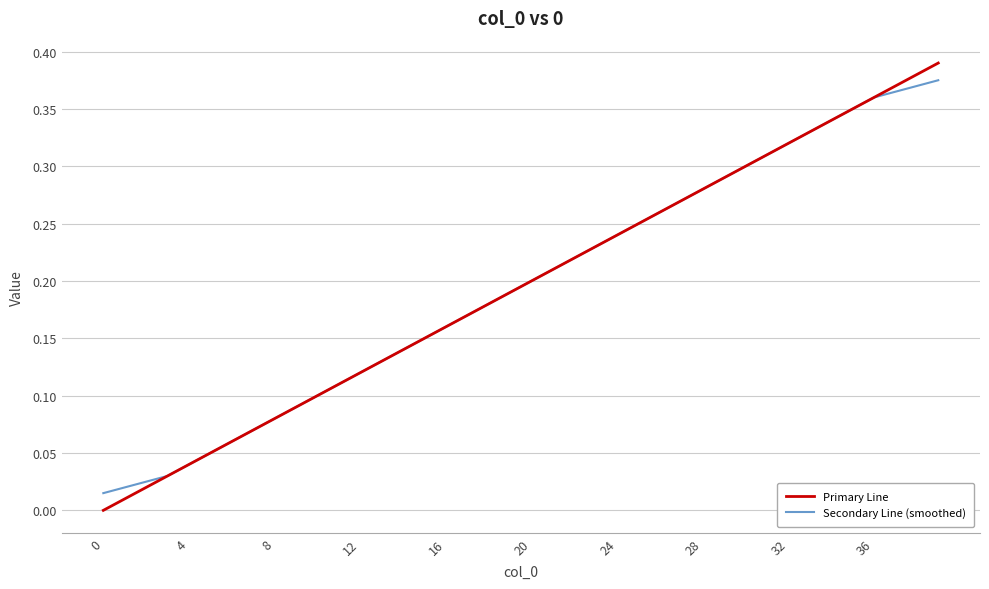

Which series has the largest range (max minus min)?

Primary Line